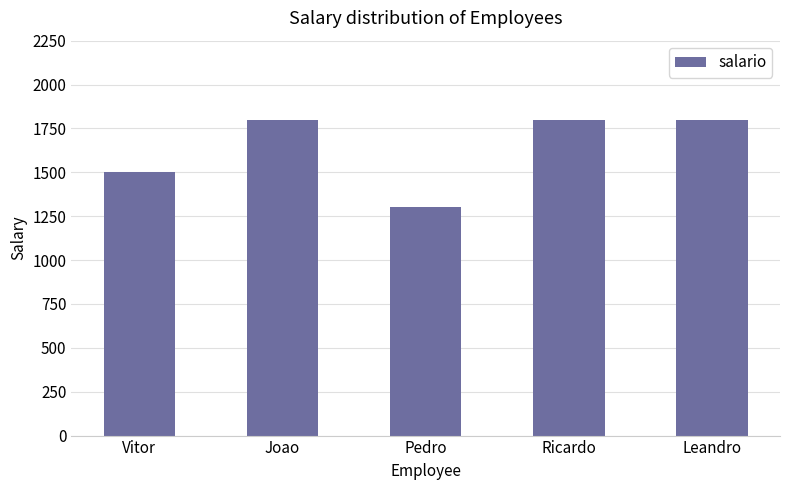

Are the bars horizontal?

No